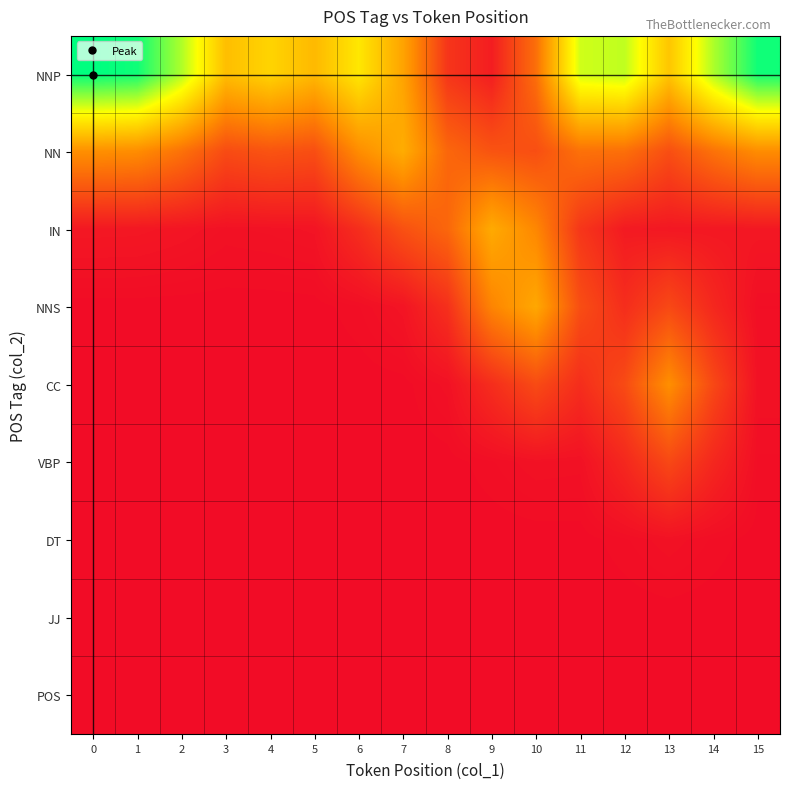

How many series are shown in this chart?

9